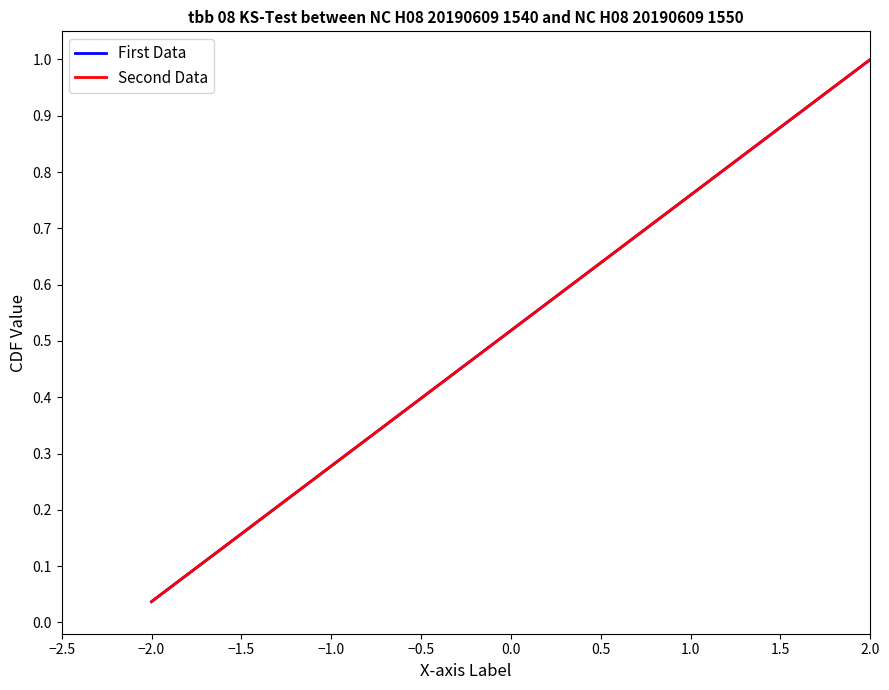

Does the chart display data point markers on the line(s)?

No